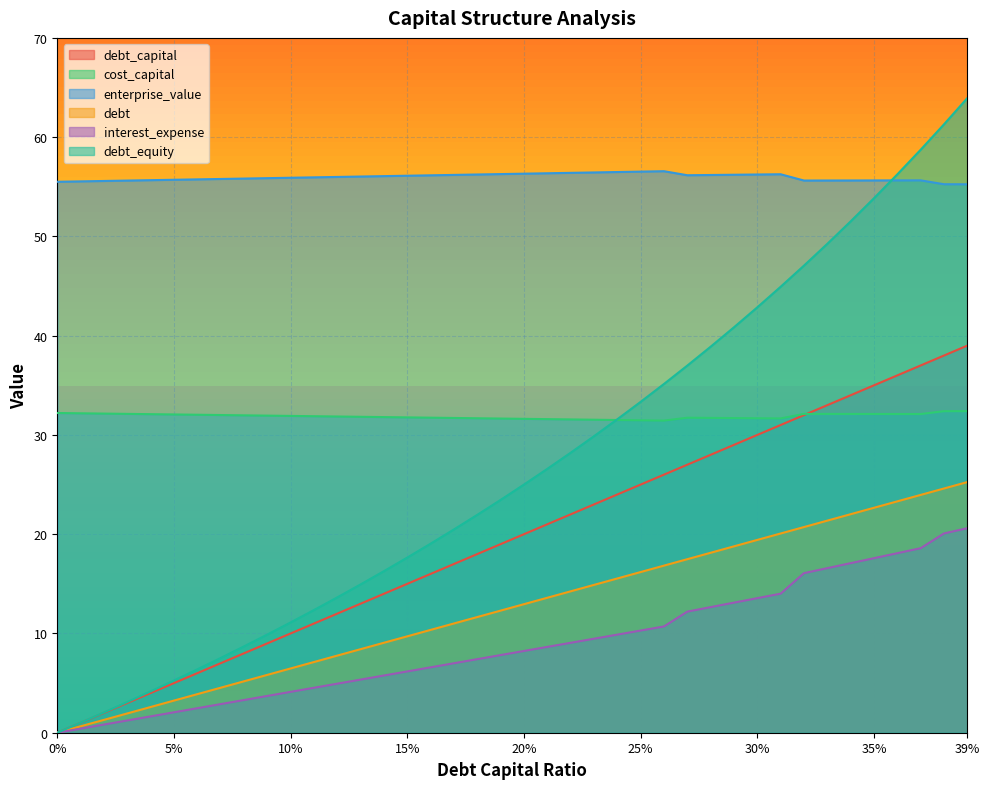

What is the average value of the enterprise_value series?

56.0